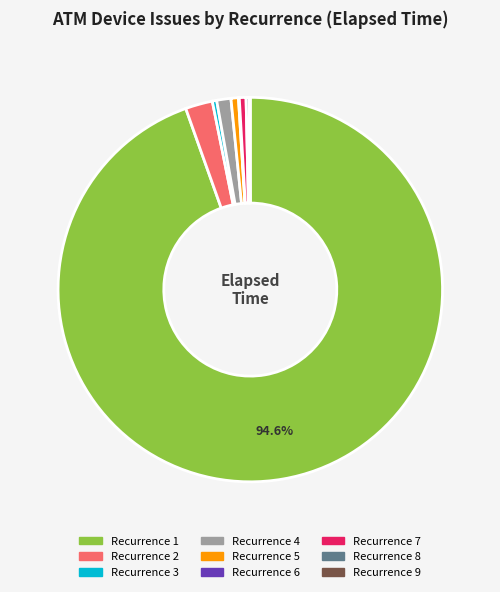

Does any single category account for the majority?

Yes